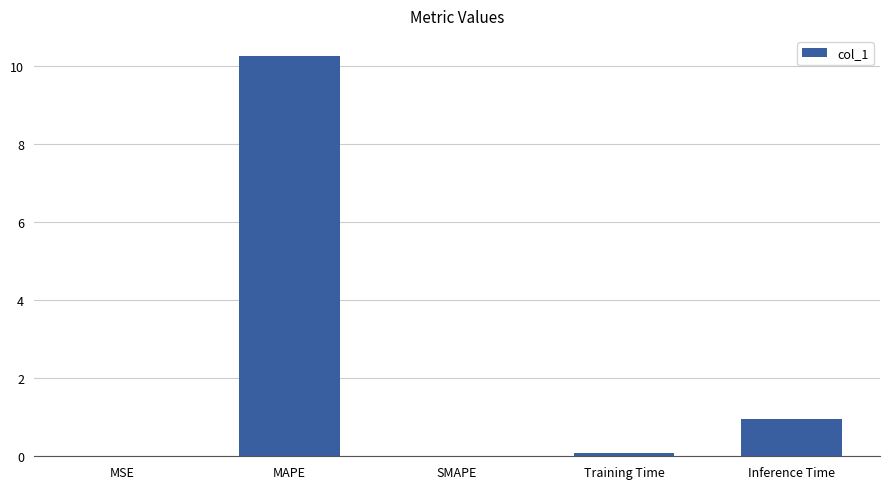

Which has a higher value, MAPE or SMAPE?

MAPE